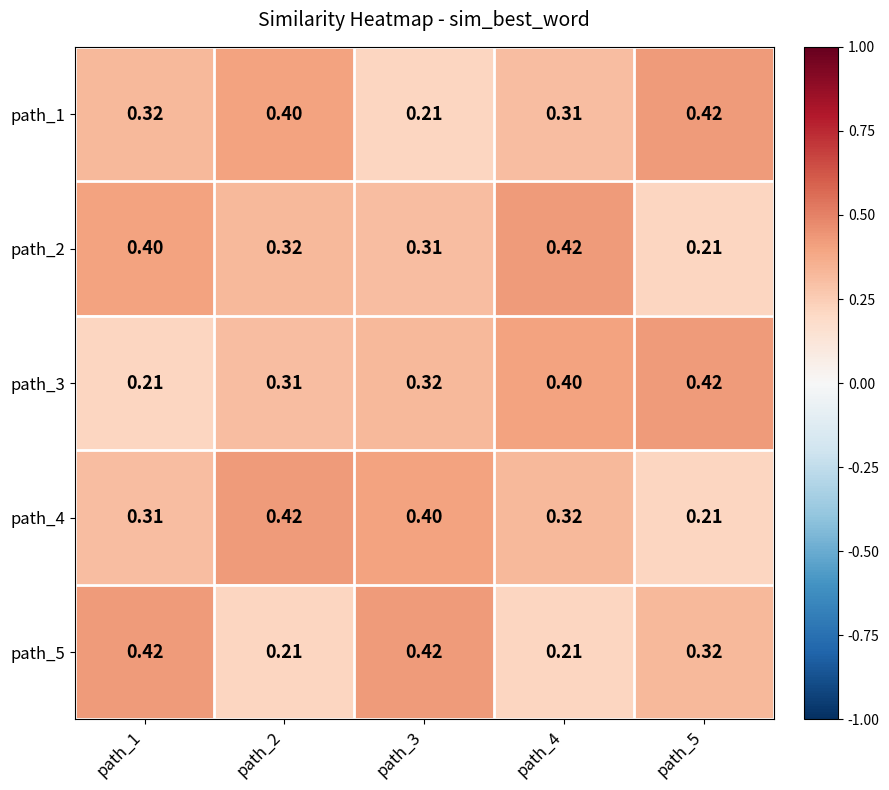

Is the value of path_5 at path_1 greater than the value of path_4 at path_4?

Yes